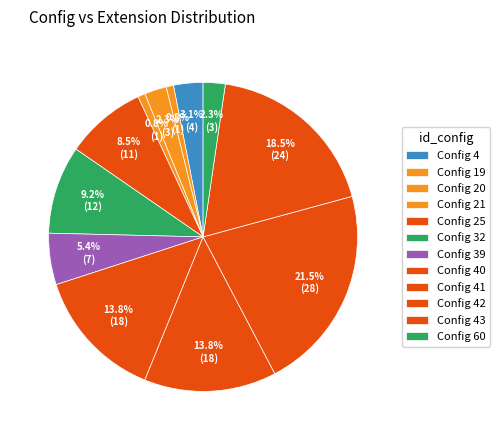

Is there a majority slice in this chart?

No